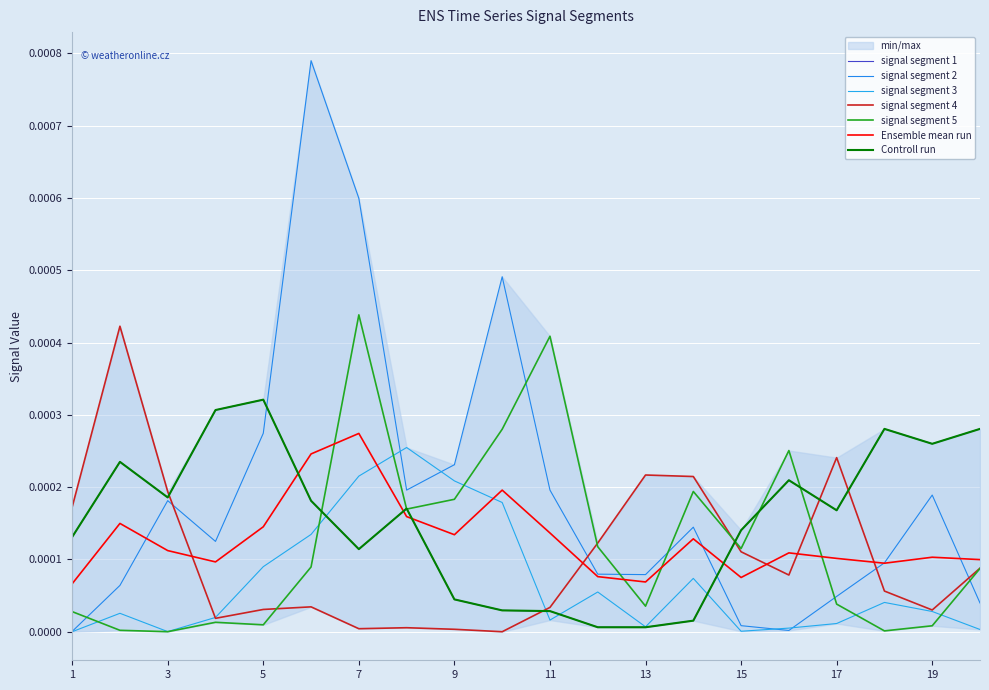

Which label corresponds to the smallest value in the chart?

10